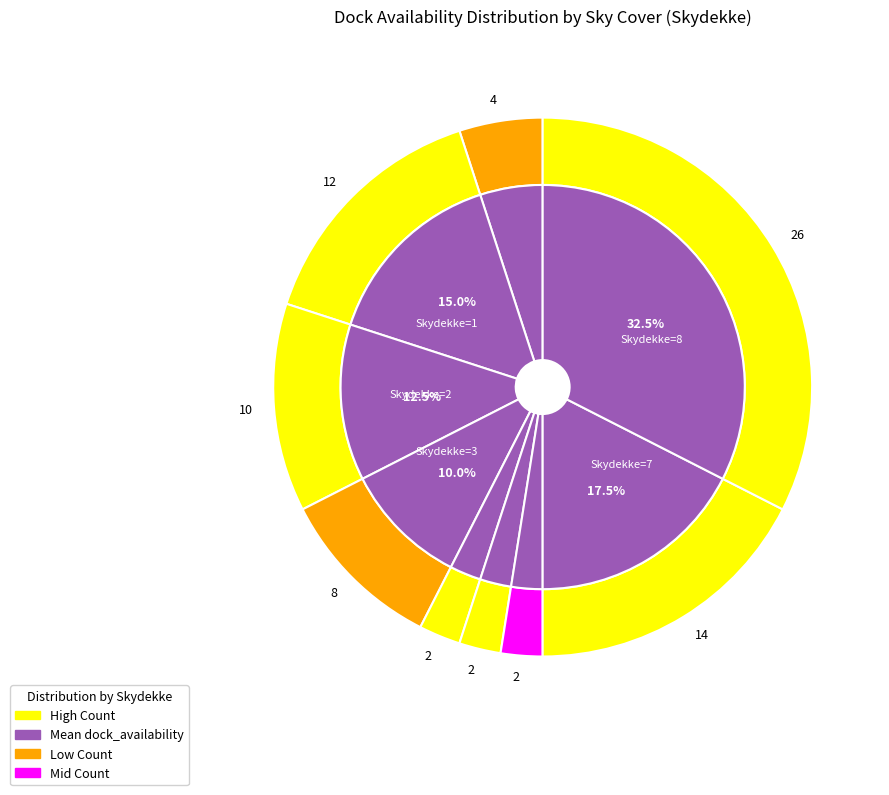

How many segments does this pie chart have?

9